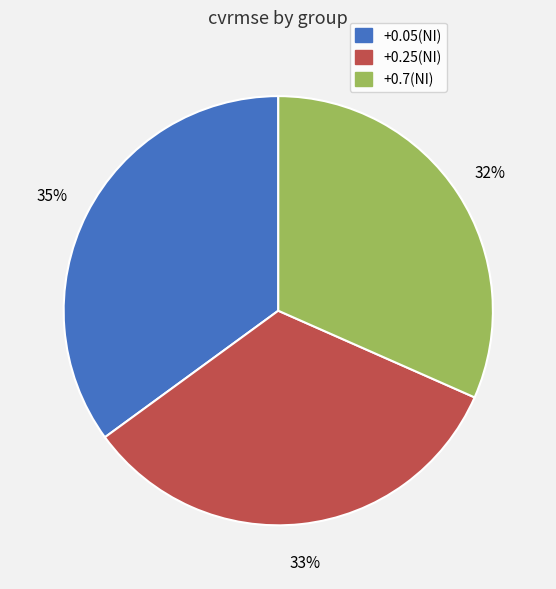

Which has a higher value, +0.25(NI) or +0.7(NI)?

+0.25(NI)